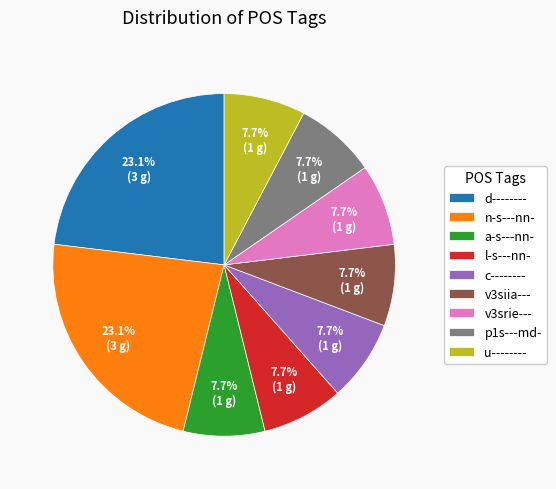

To the nearest percent, what portion does l-s---nn- represent?

8%